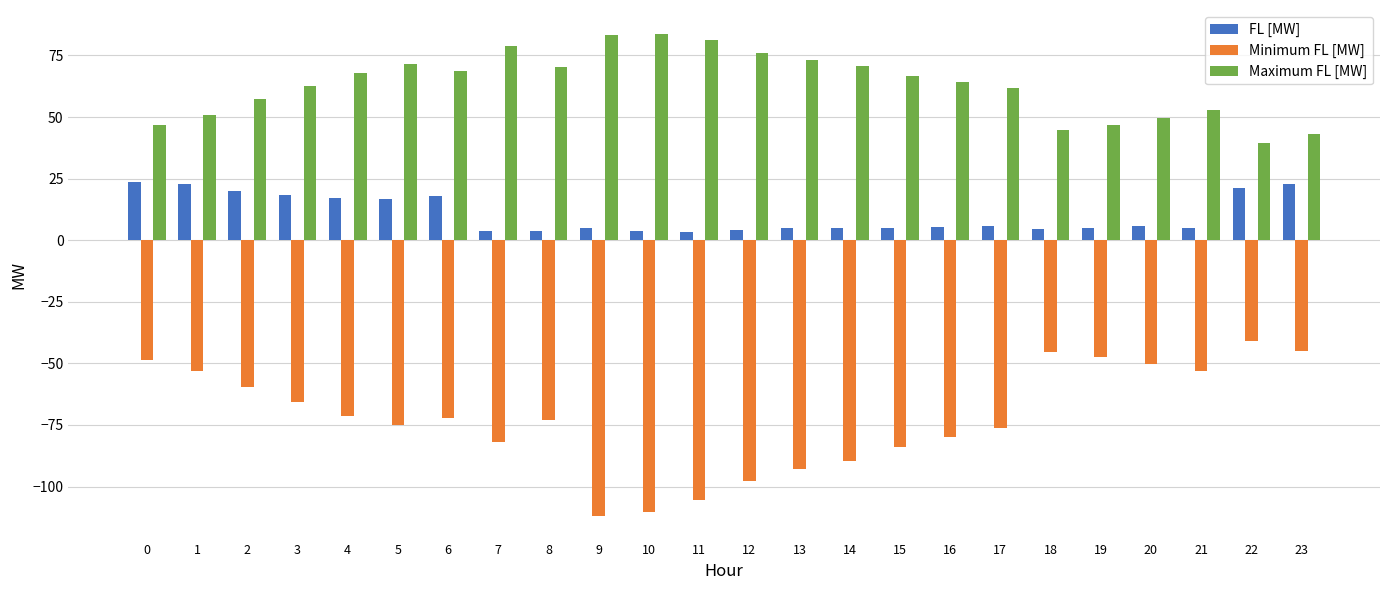

Rank the series by their average value, from lowest to highest.

Minimum FL [MW], FL [MW], Maximum FL [MW]